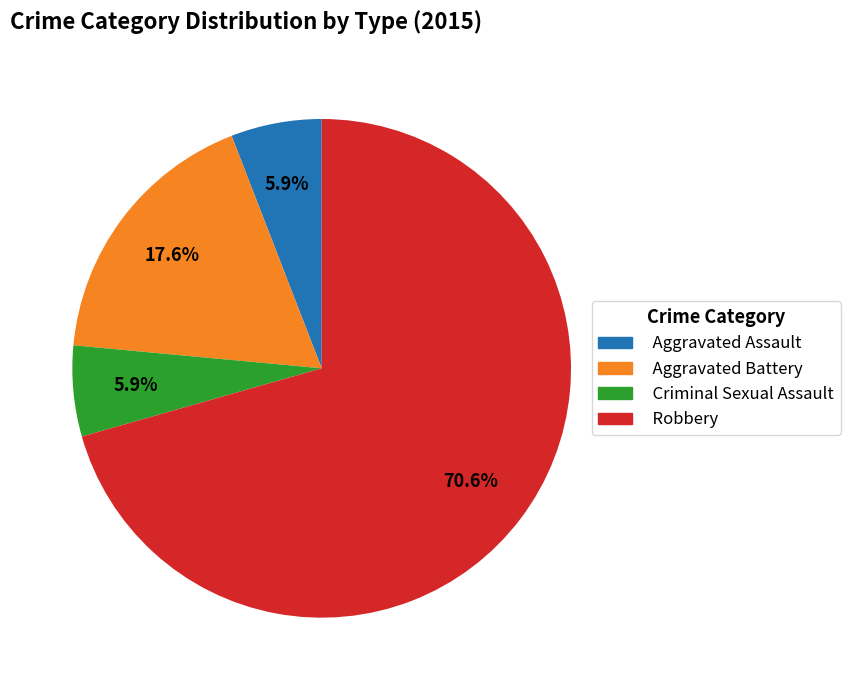

Which slice is the largest?

Robbery